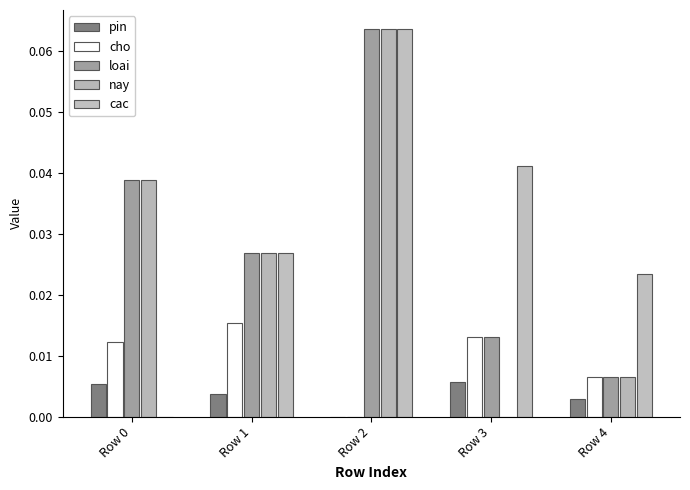

How many positive values does the nay series have?

4